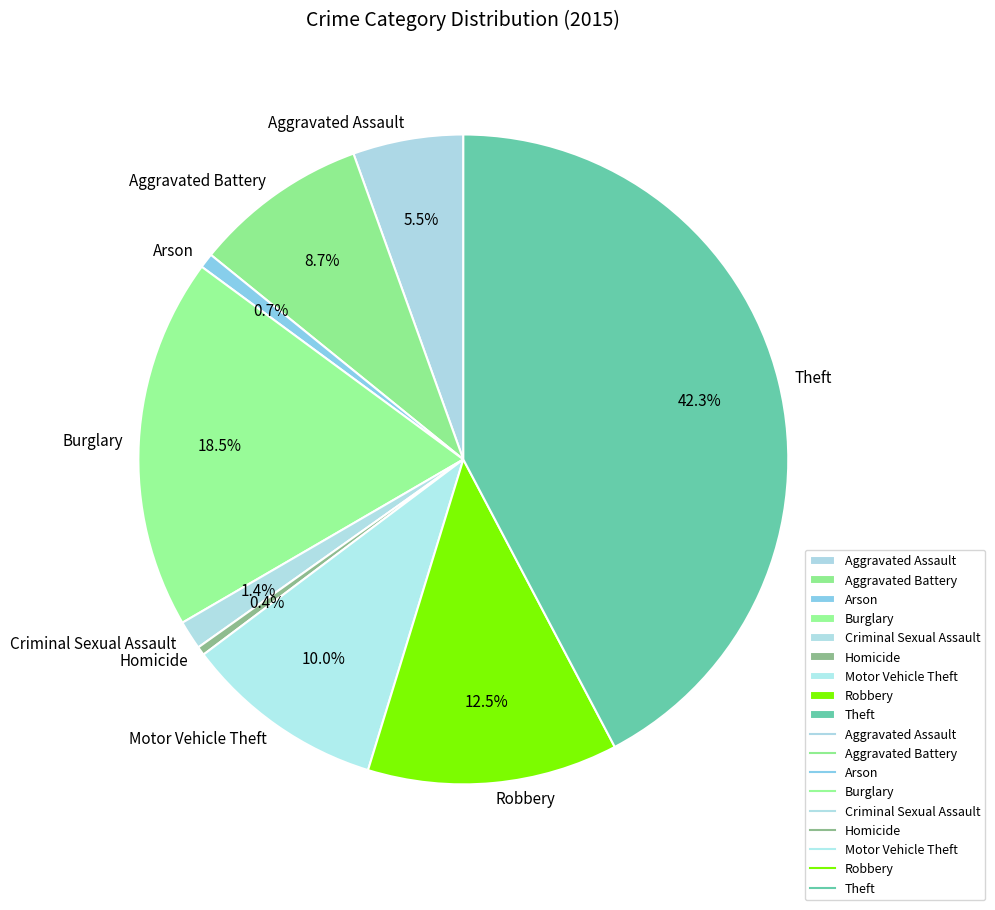

To the nearest percent, what is the combined percentage of Arson and Theft?

43%